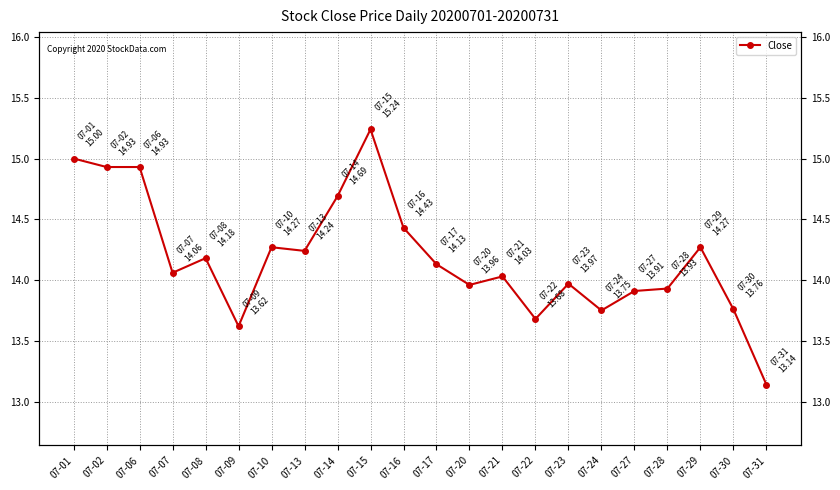

How many lines are shown in the chart?

1